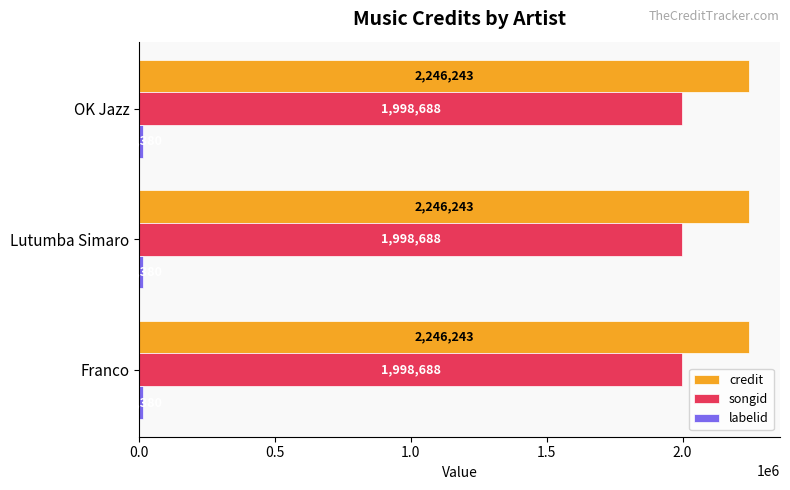

What is the smallest value displayed?

16380